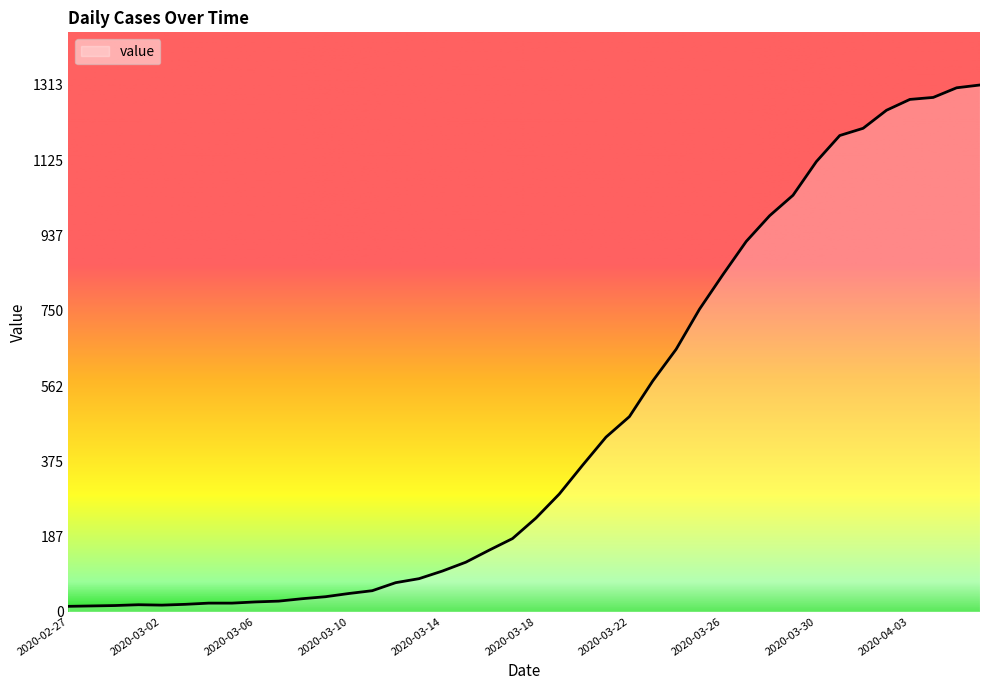

What is the maximum value shown in the chart?

1313